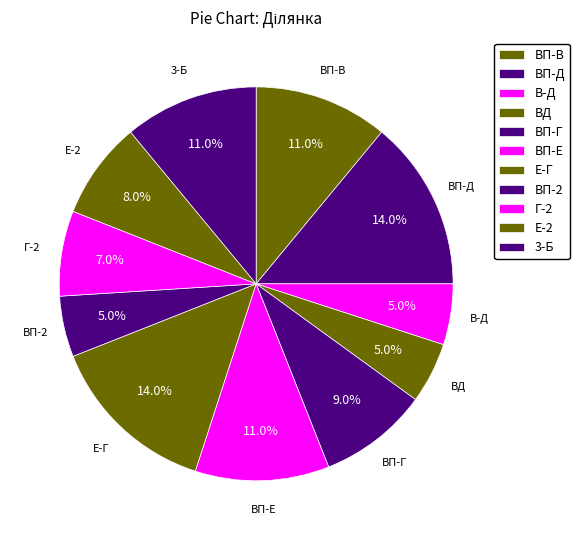

Combined, what portion of the pie is ВП-Г and ВП-Е?

20.0%